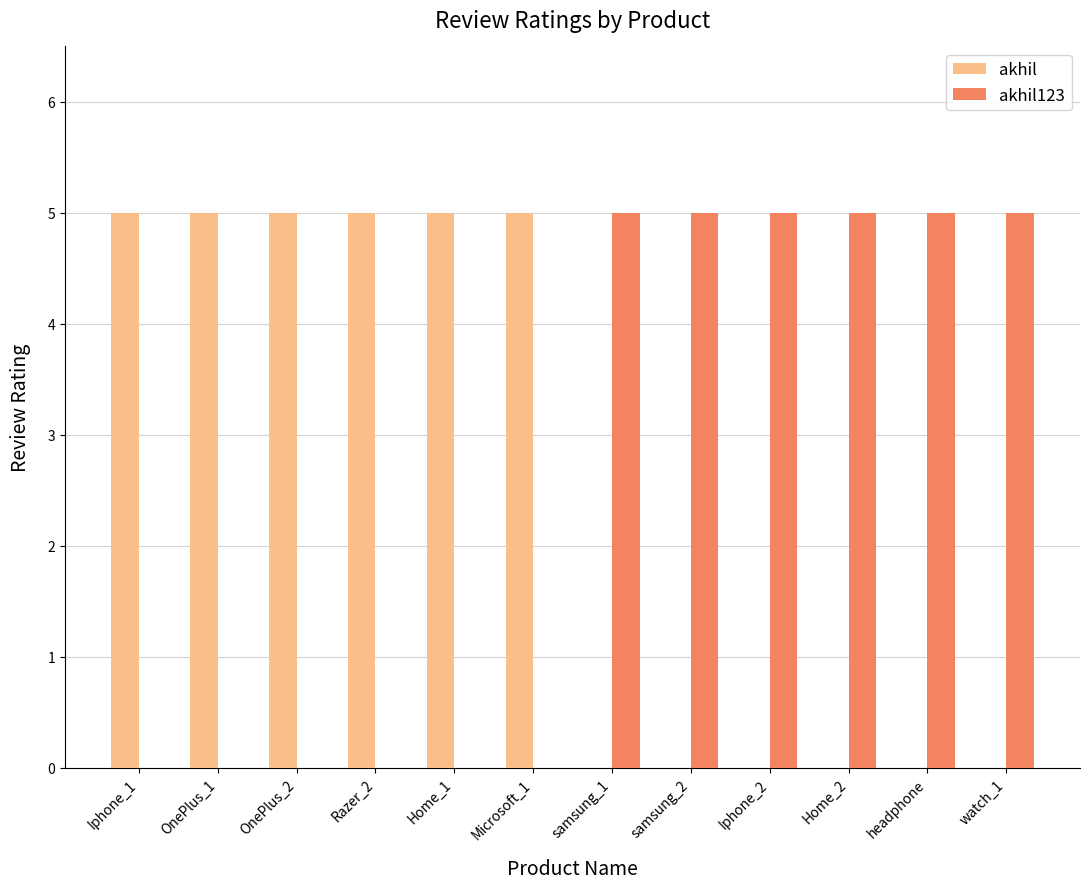

What are all the series names shown in the legend?

akhil, akhil123